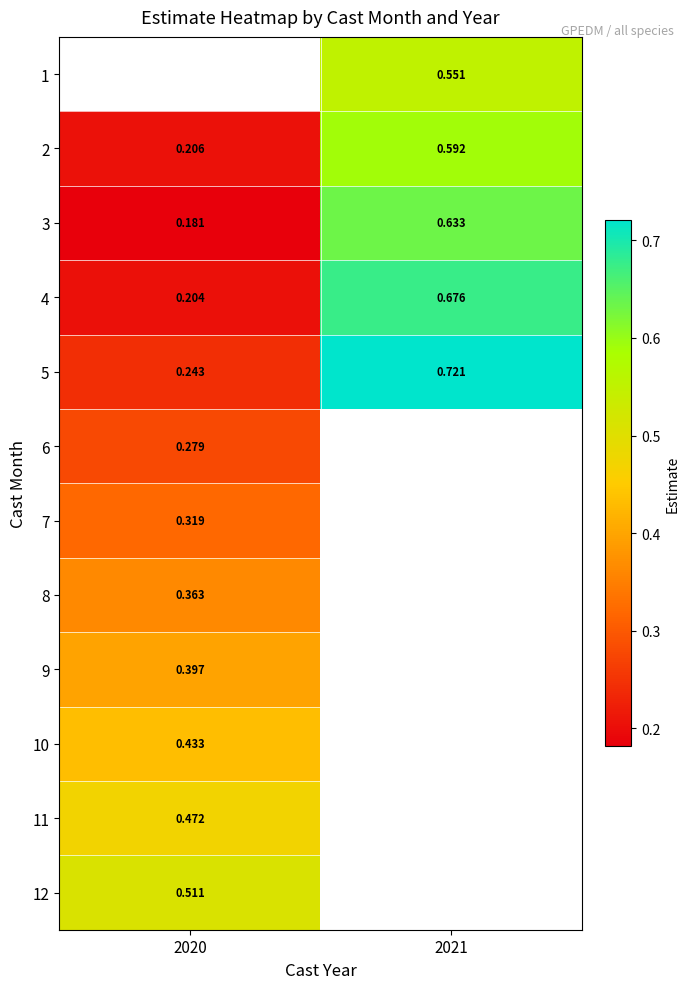

The value of 4 at 2020 is 0.1. True or false?

False